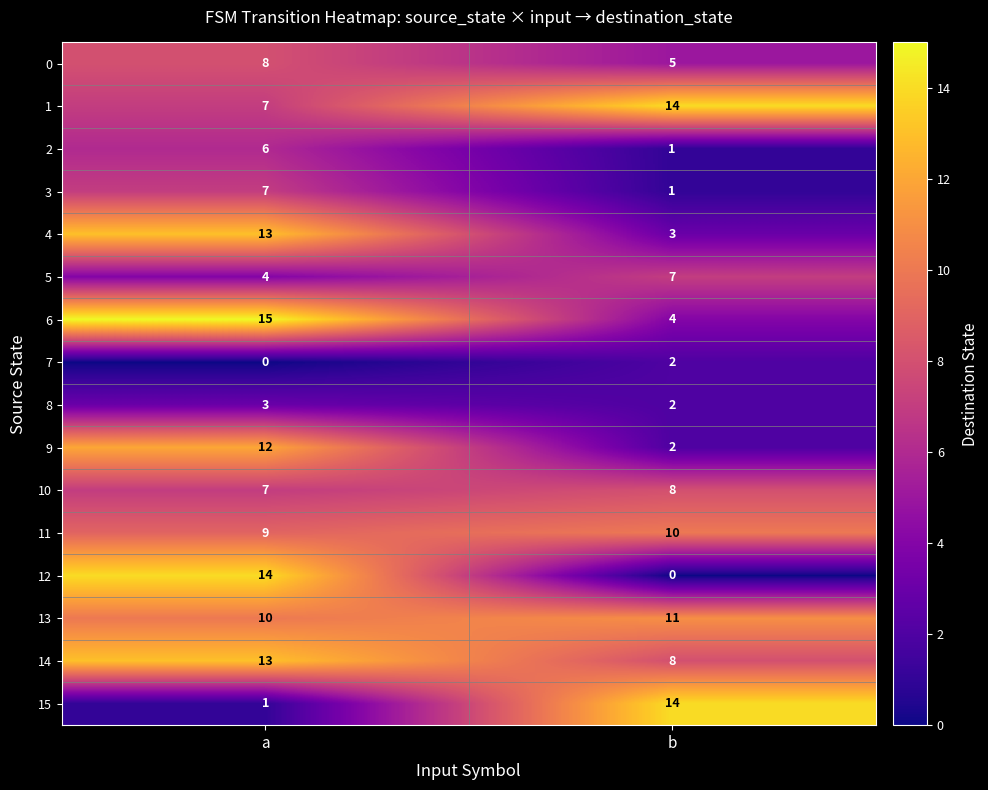

What is the difference between the highest and lowest values at a?

15